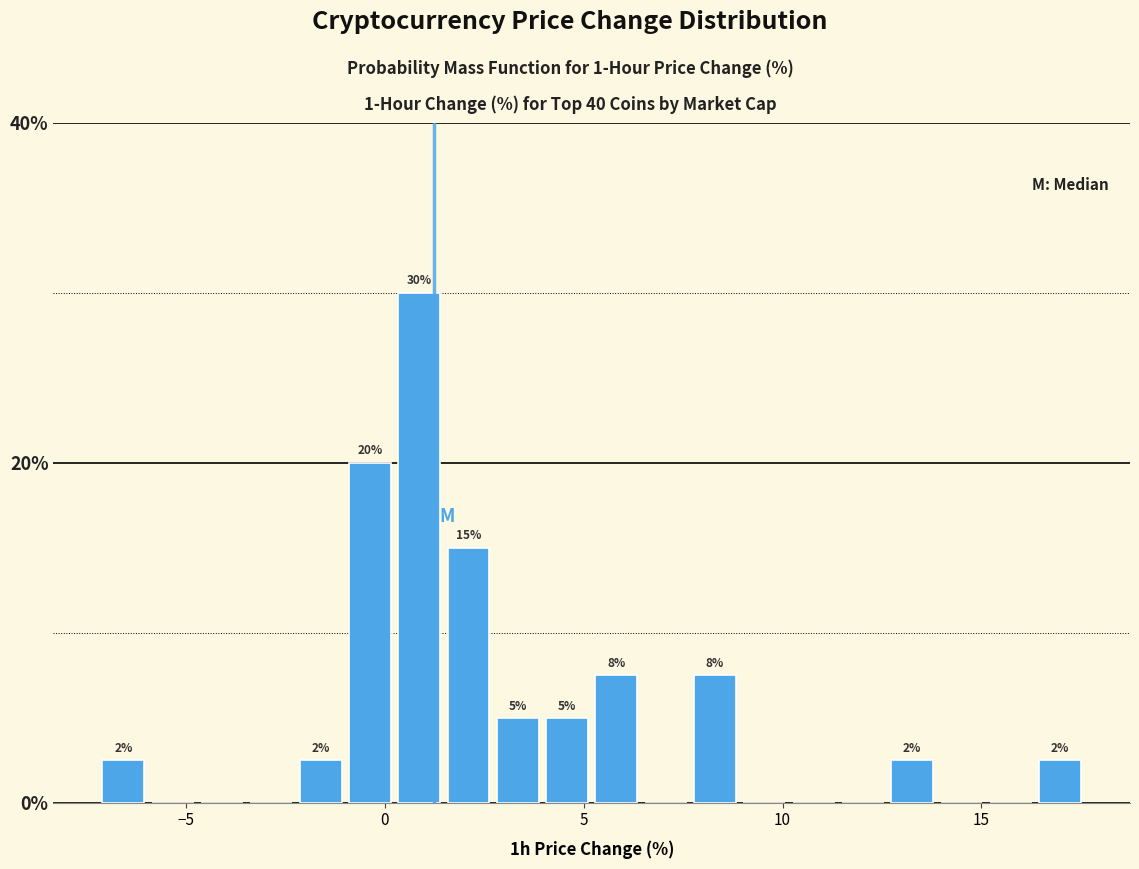

Around what value on the x-axis is the tallest bar? Give the approximate position of its centre, as read against the axis.

1.0